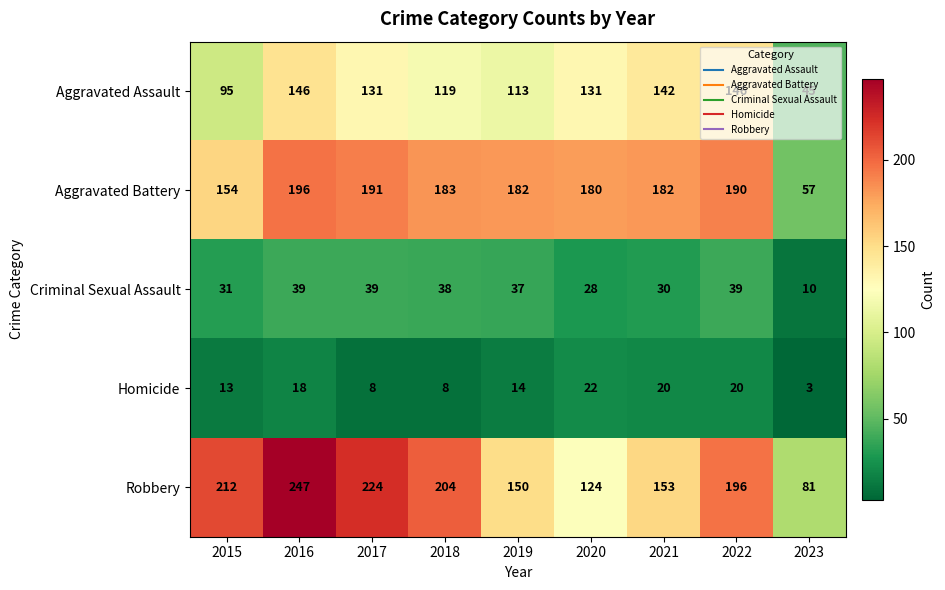

What is the minimum value for Criminal Sexual Assault?

10